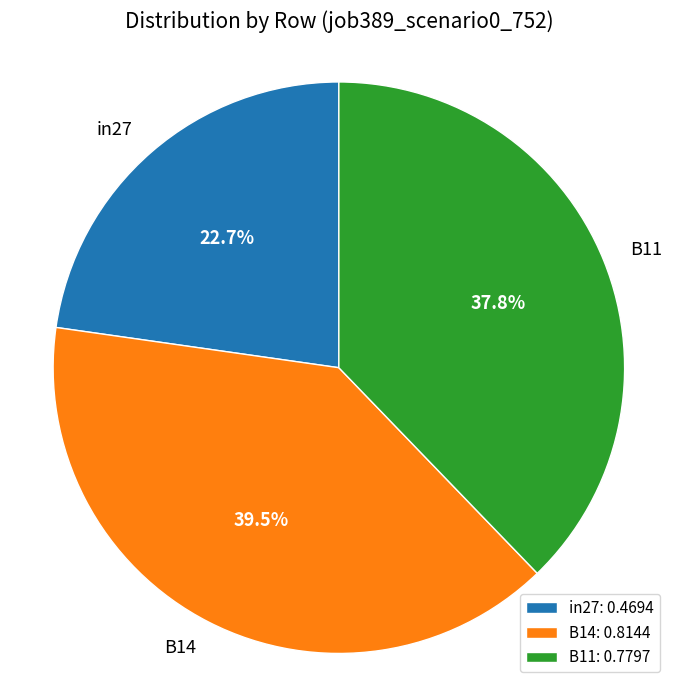

Does in27 represent more than half of the total?

No